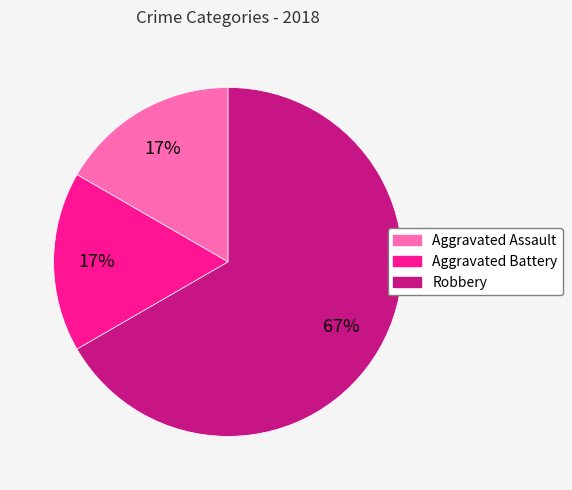

To the nearest percent, what is the average slice percentage?

33%